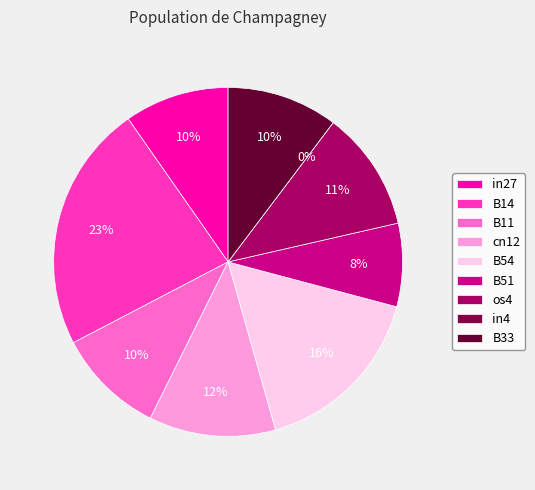

Which has a higher value, in4 or B14?

B14